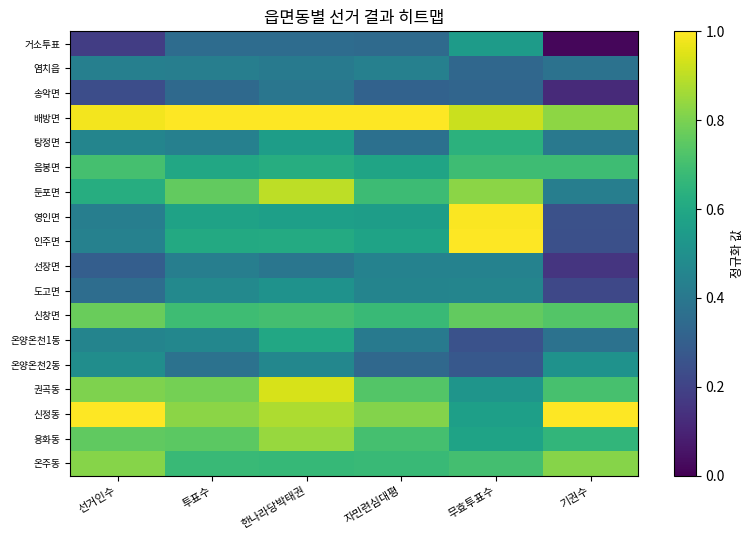

Rank the series by their maximum value, from lowest to highest.

송악면, 염치읍, 선장면, 도고면, 온양온천2동, 거소투표, 온양온천1동, 탕정면, 음봉면, 신창면, 온주동, 용화동, 둔포면, 권곡동, 영인면, 배방면, 인주면, 신정동